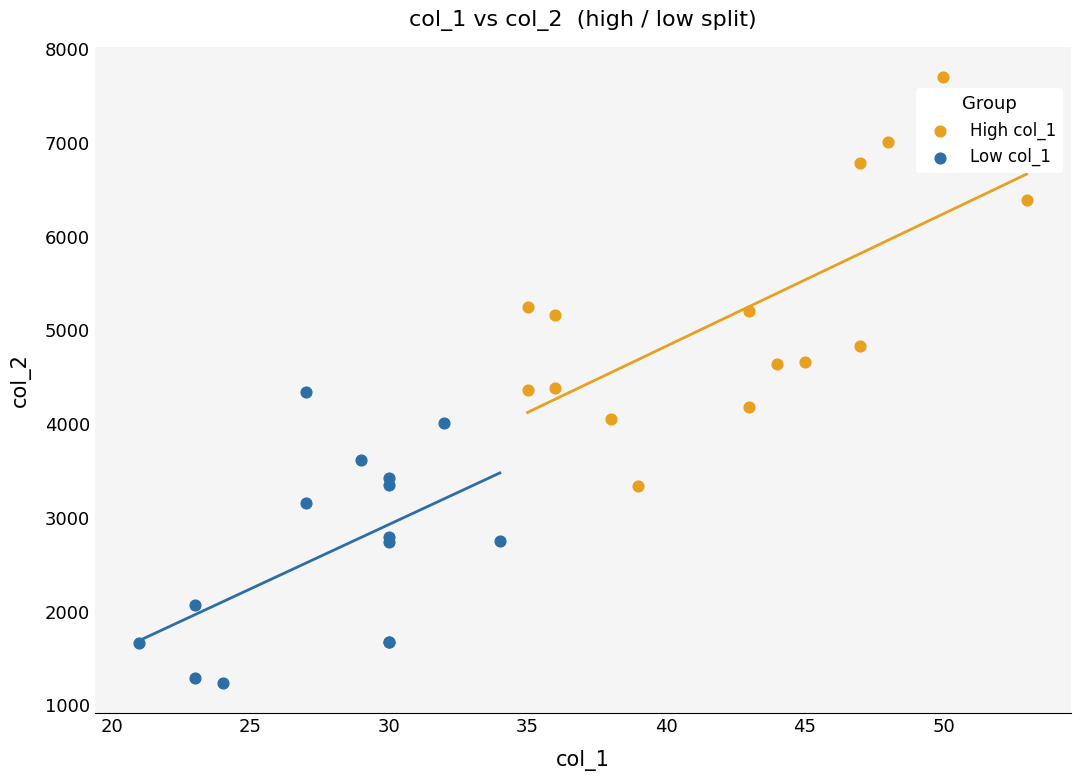

Which series reaches the minimum Y coordinate?

Low col_1